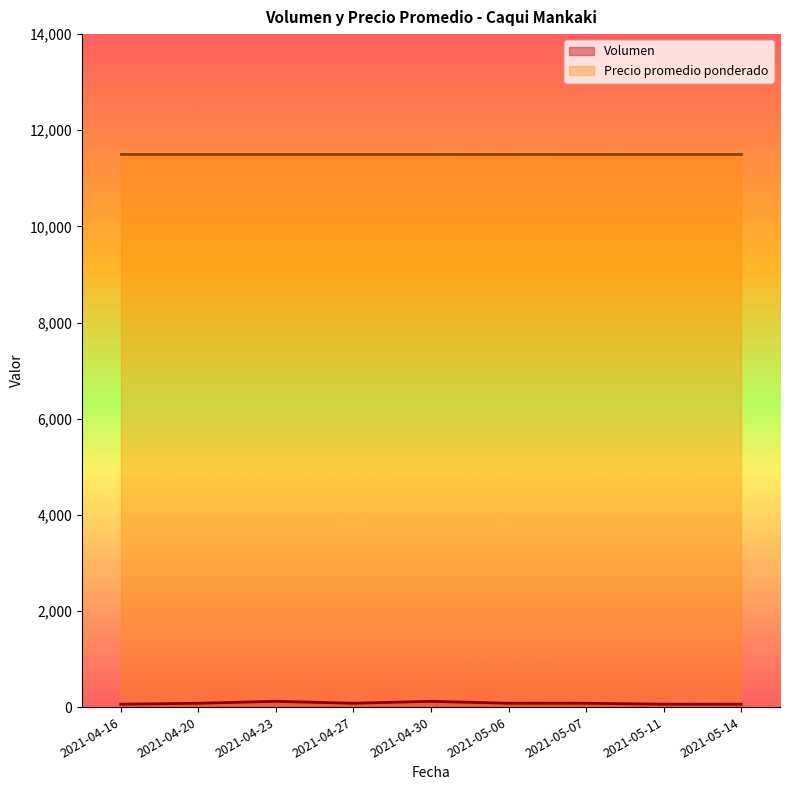

List the labels in order of value, largest first.

2021-04-23, 2021-04-30, 2021-04-20, 2021-04-27, 2021-05-06, 2021-05-07, 2021-04-16, 2021-05-11, 2021-05-14